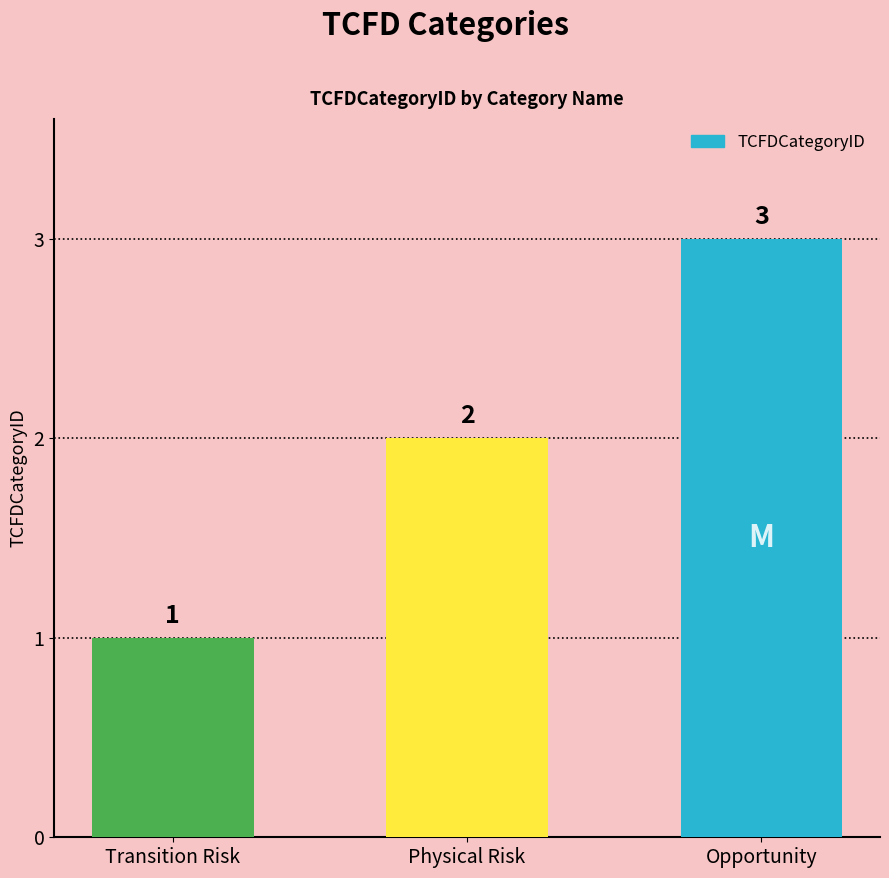

True or false: the data shows 2 at Physical Risk.

True